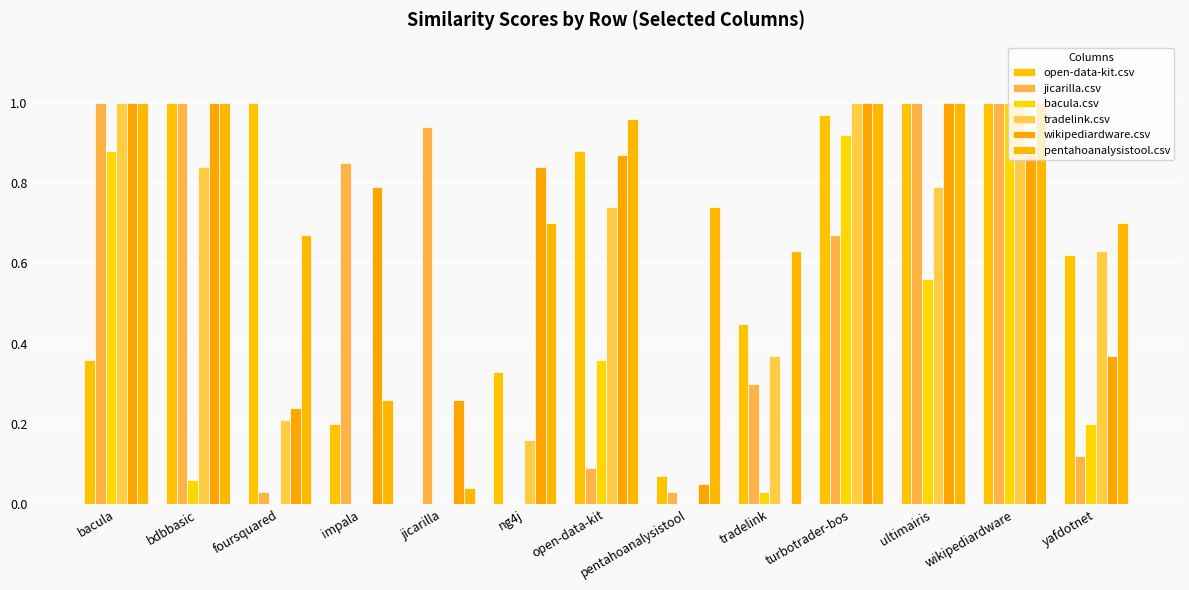

Does the chart contain stacked bars?

No